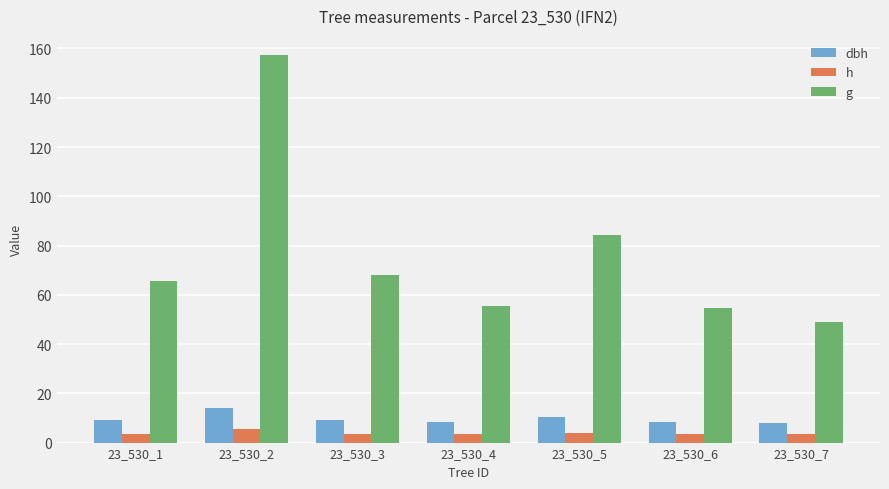

Are the bars grouped side by side (vs. stacked)?

Yes